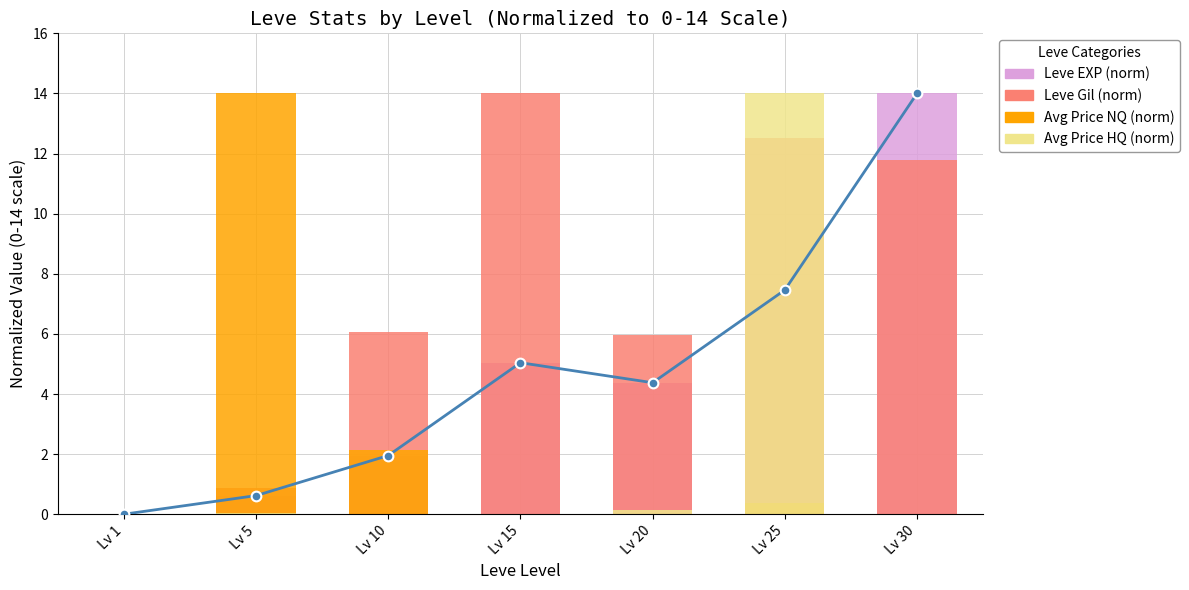

Reading left to right, transcribe all the data shown in this chart.

Leve EXP (line): 0.0	0.6	2.0	5.0	4.4	7.5	14.0
Leve EXP (norm): 0.0	0.6	2.0	5.0	4.4	7.5	14.0
Leve Gil (norm): 0.0	0.9	6.1	14.0	6.0	12.5	11.8
Avg Price NQ (norm): 0.0	14.0	2.1	0.0	0.0	0.4	0.0
Avg Price HQ (norm): 0.0	0.0	0.0	0.0	0.2	14.0	0.0